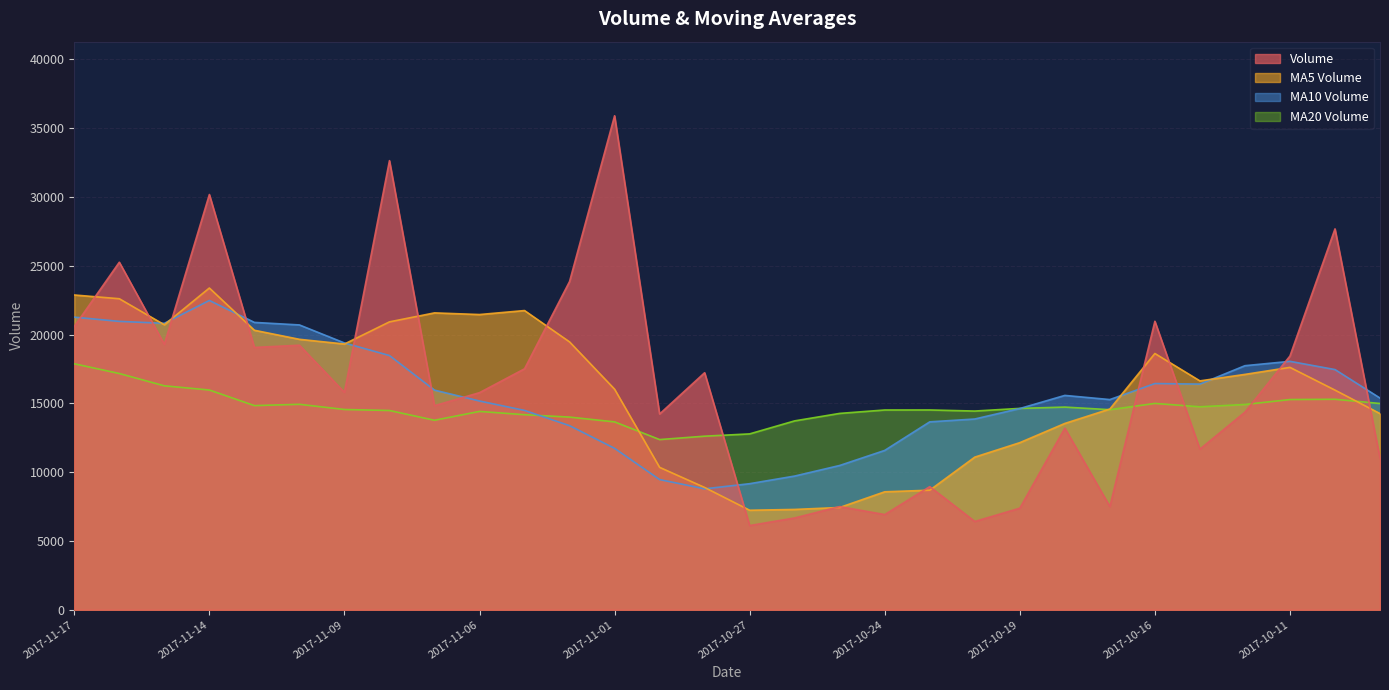

Where do v_ma20 and volume first cross each other?

2017-10-30 and 2017-10-27